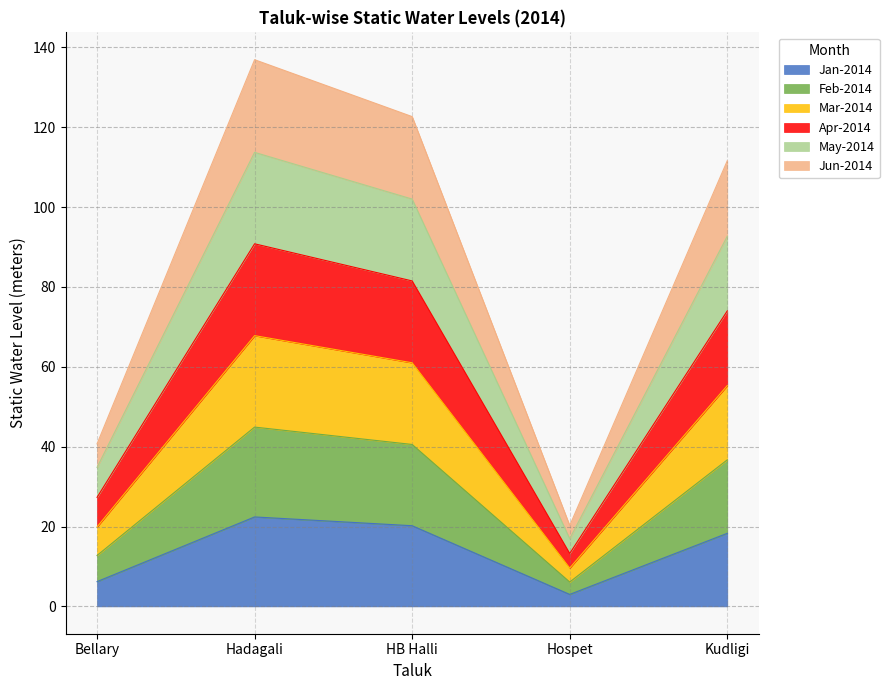

What is the difference between the second highest and minimum values in the Jan-2014 series?

17.2